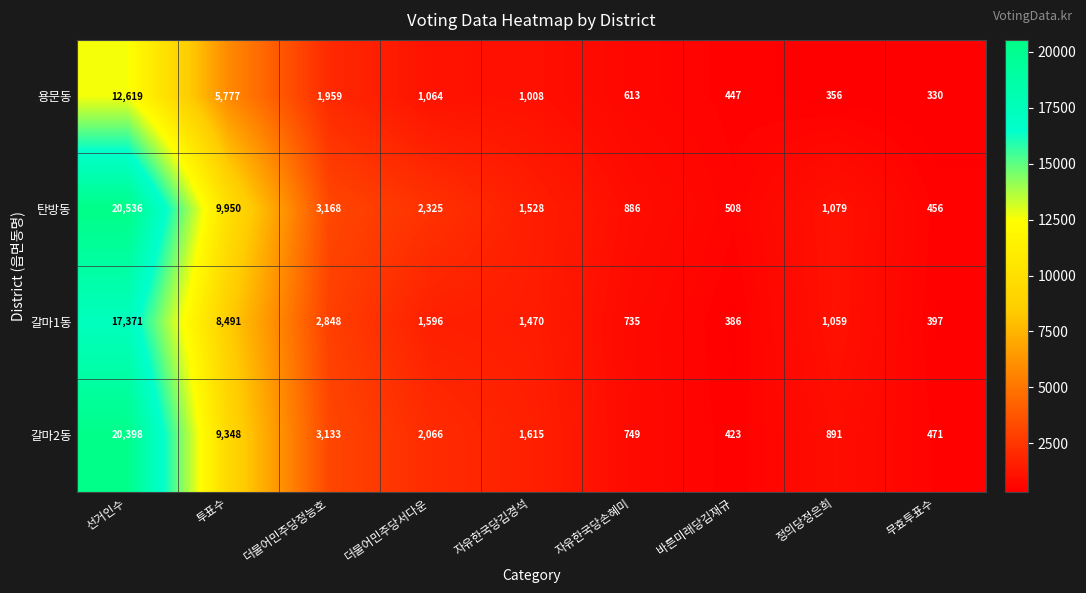

What value does the 용문동 series have at 더불어민주당서다운?

1064